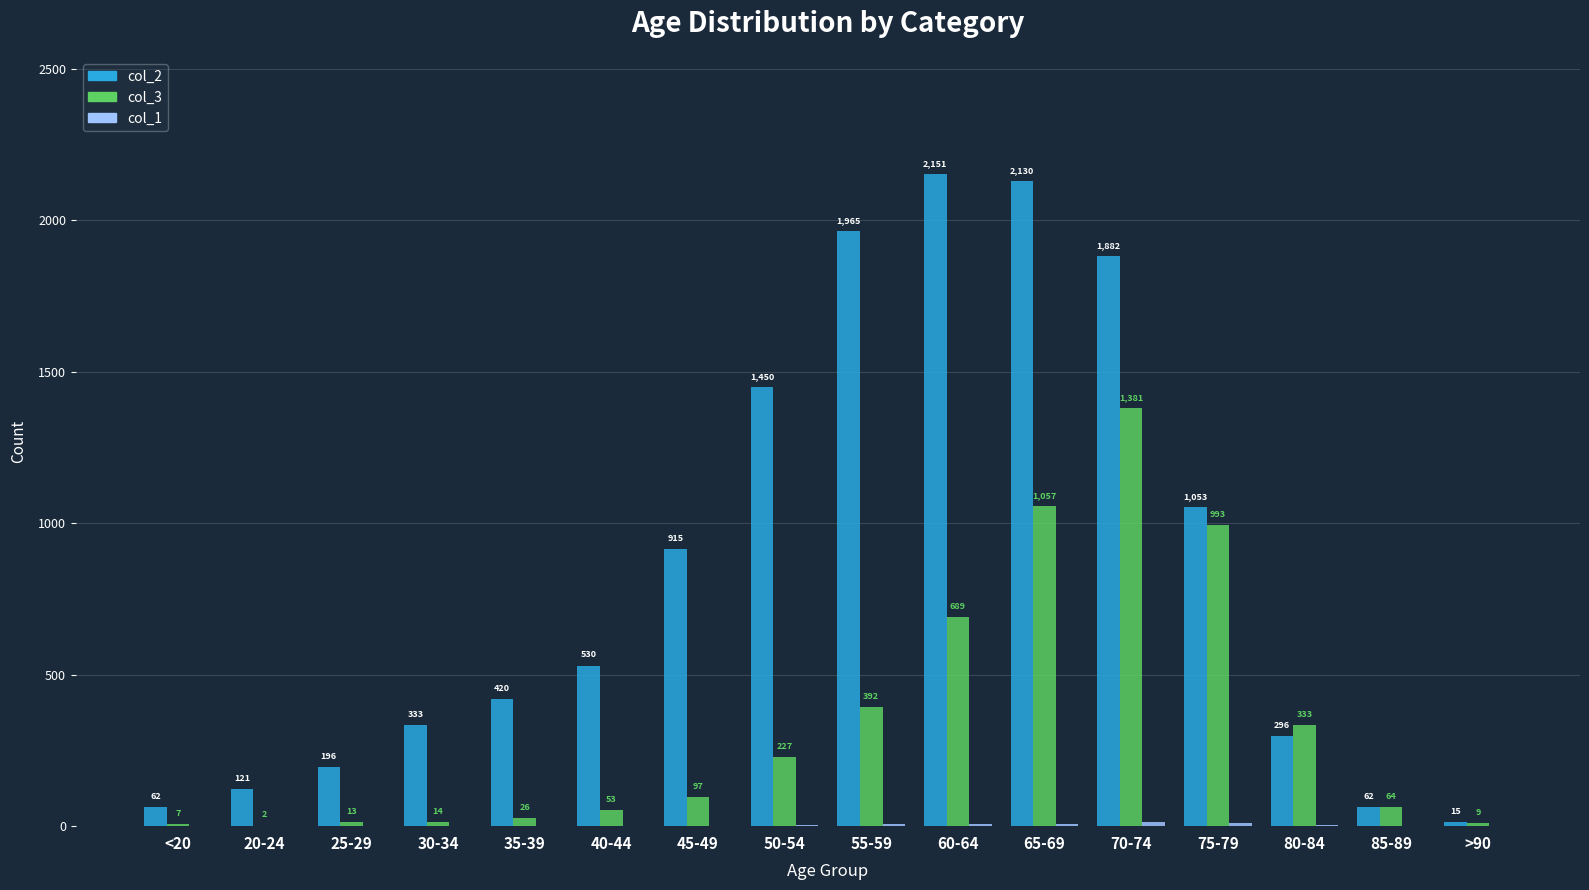

Where is col_2 nearest to the value 1083?

75-79